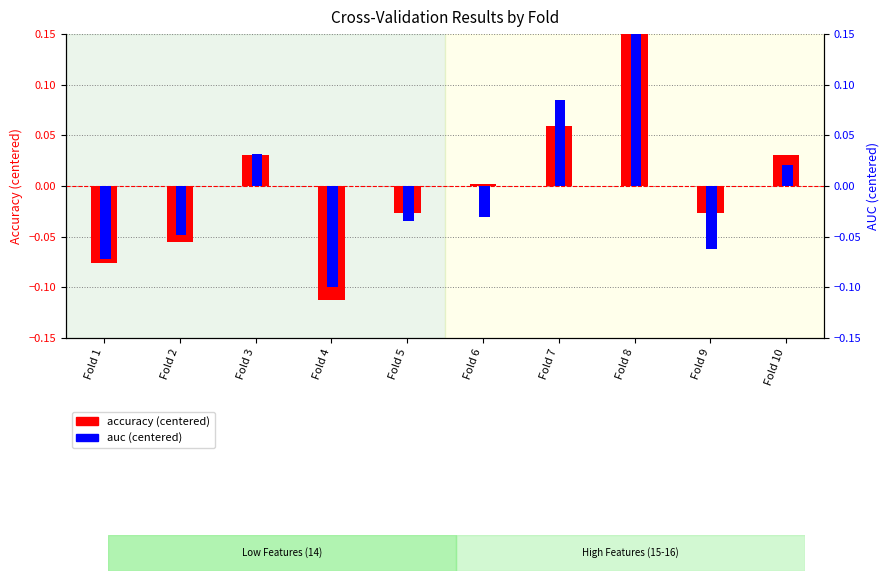

Rank the series at Fold 5 from highest to lowest value.

accuracy (centered), auc (centered)